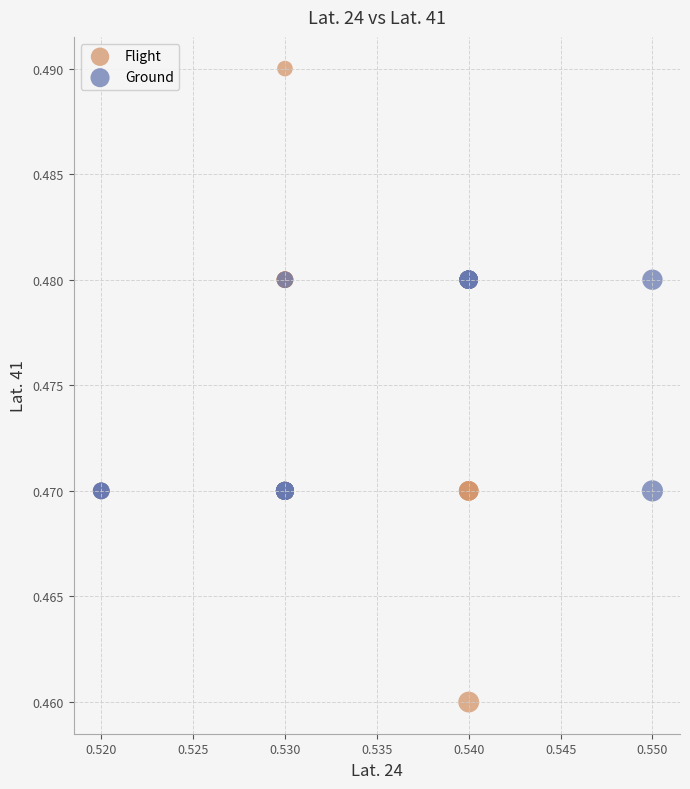

Which series has the largest Y range (max minus min)?

Flight